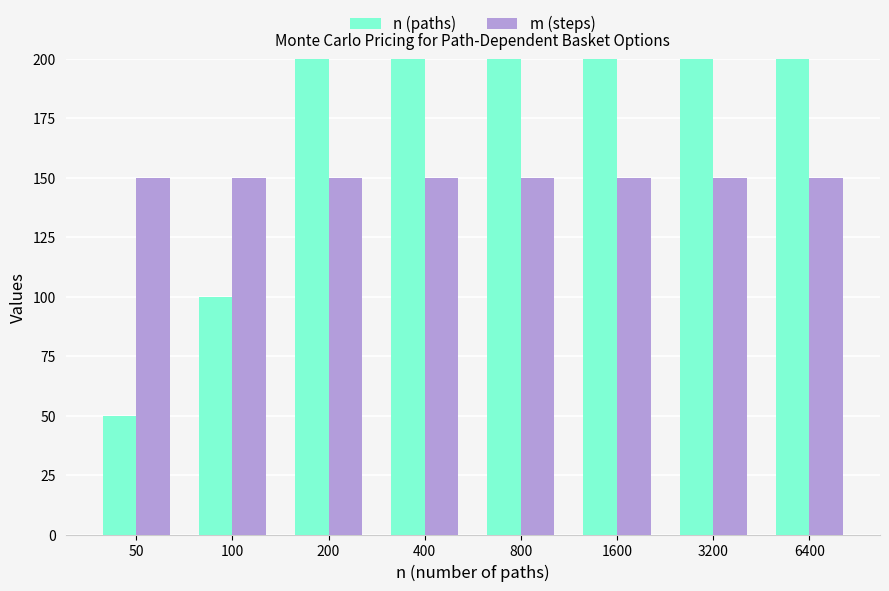

Is it true that n (paths) equals 1600 at 1600?

True